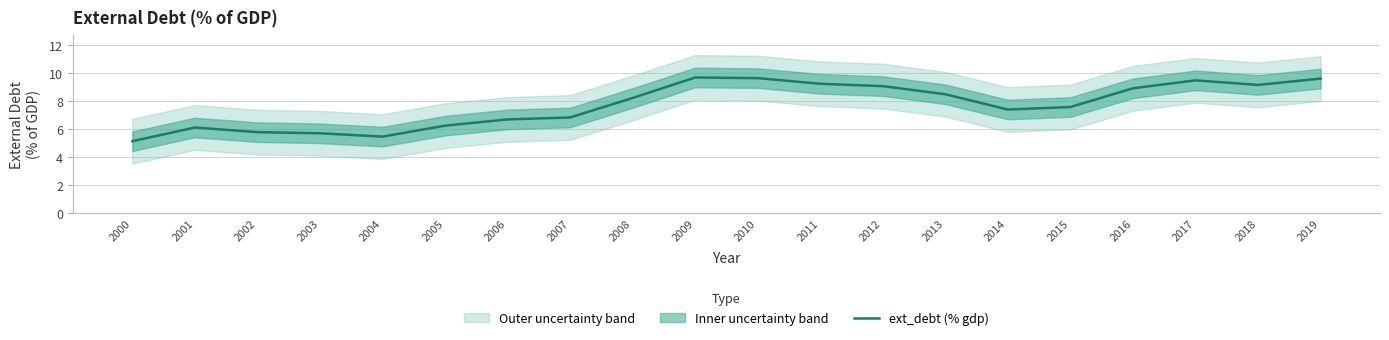

Reading left to right, transcribe all the data shown in this chart.

5.1	6.1	5.8	5.7	5.5	6.3	6.7	6.8	8.2	9.7	9.7	9.3	9.1	8.5	7.4	7.6	8.9	9.5	9.2	9.6